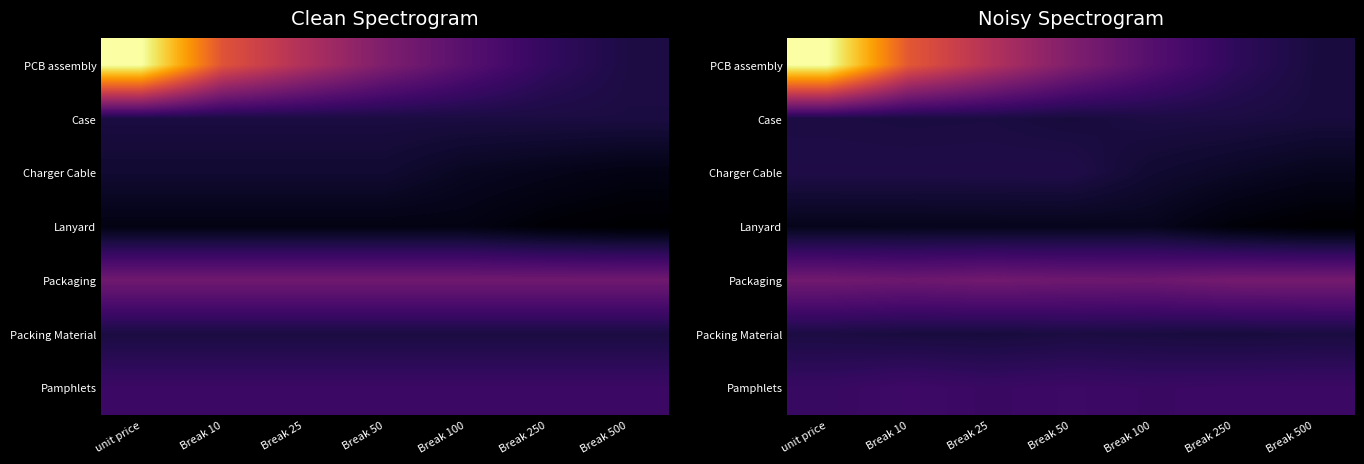

List the series in order of their peak value, highest first.

PCB assembly, Packaging, Pamphlets, Charger Cable, Case, Packing Material, Lanyard